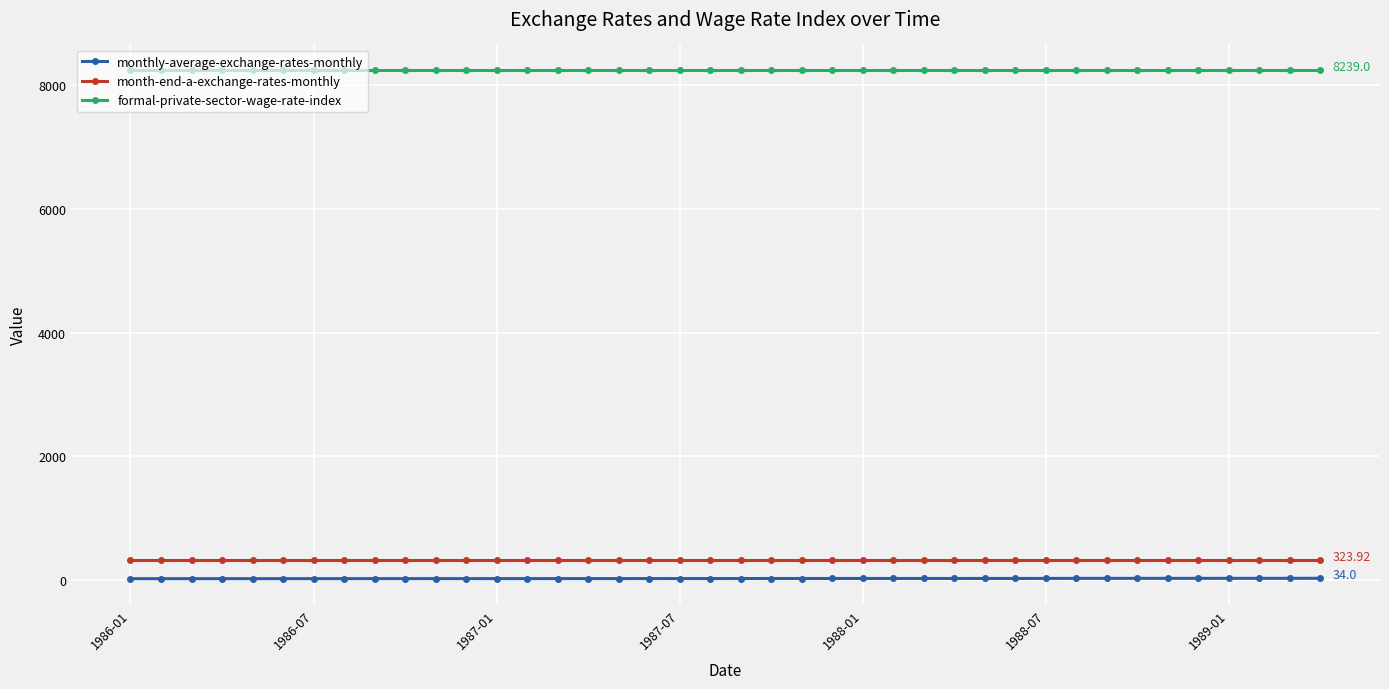

List the series in order of their peak value, lowest first.

monthly-average-exchange-rates-monthly, month-end-a-exchange-rates-monthly, formal-private-sector-wage-rate-index